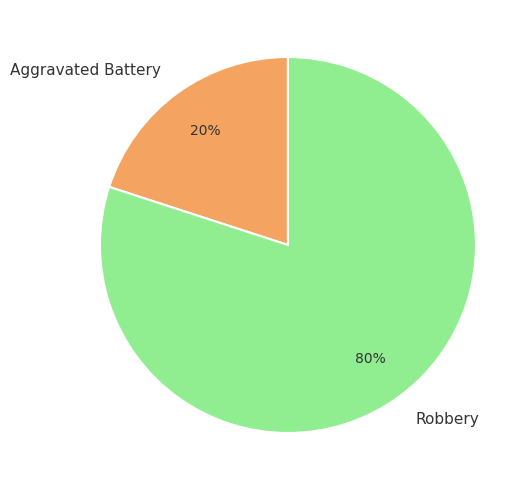

Rank the categories by value from highest to lowest.

Robbery, Aggravated Battery